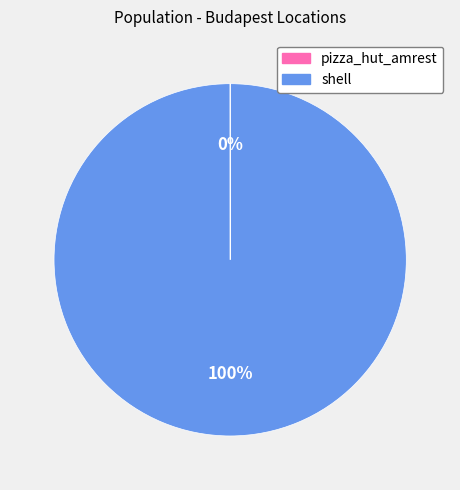

To the nearest percent, what is the average slice percentage?

50%